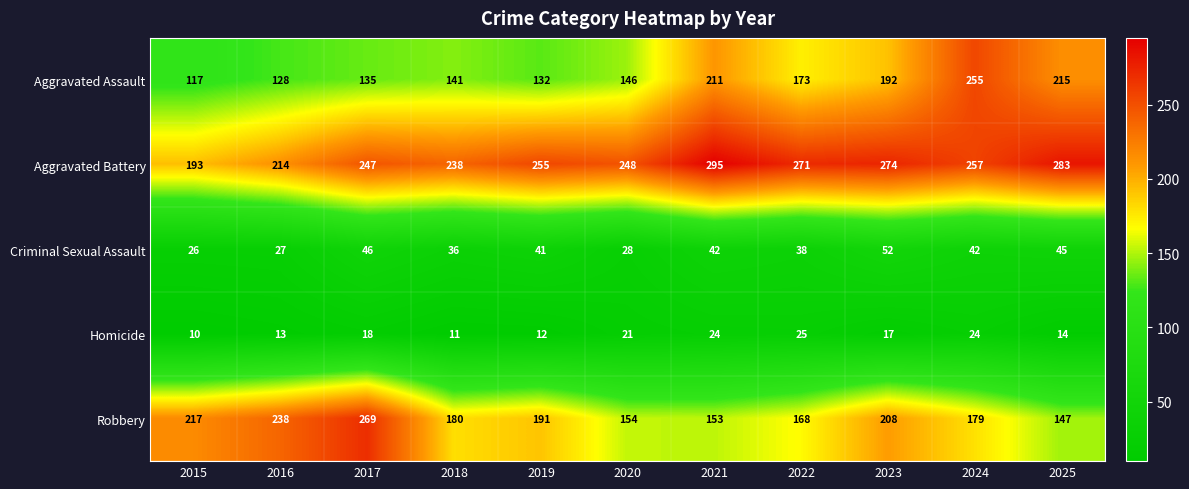

How many categories are shown in the chart?

11